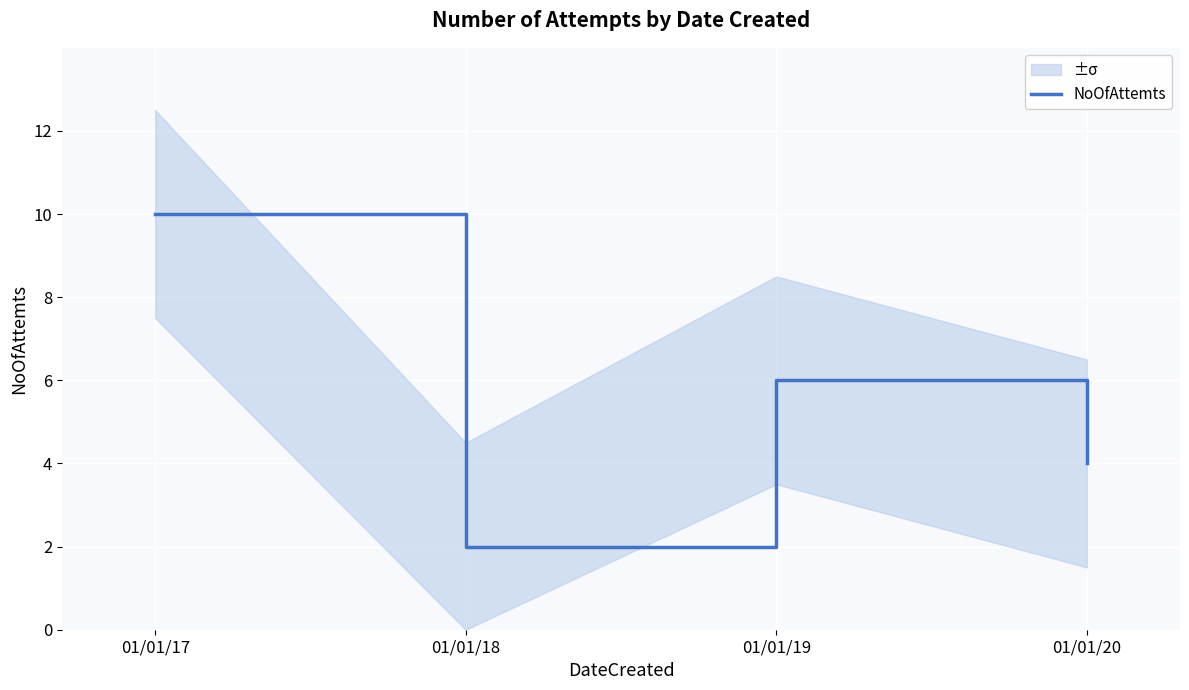

List the labels in order of value, largest first.

01/01/17, 01/01/19, 01/01/20, 01/01/18